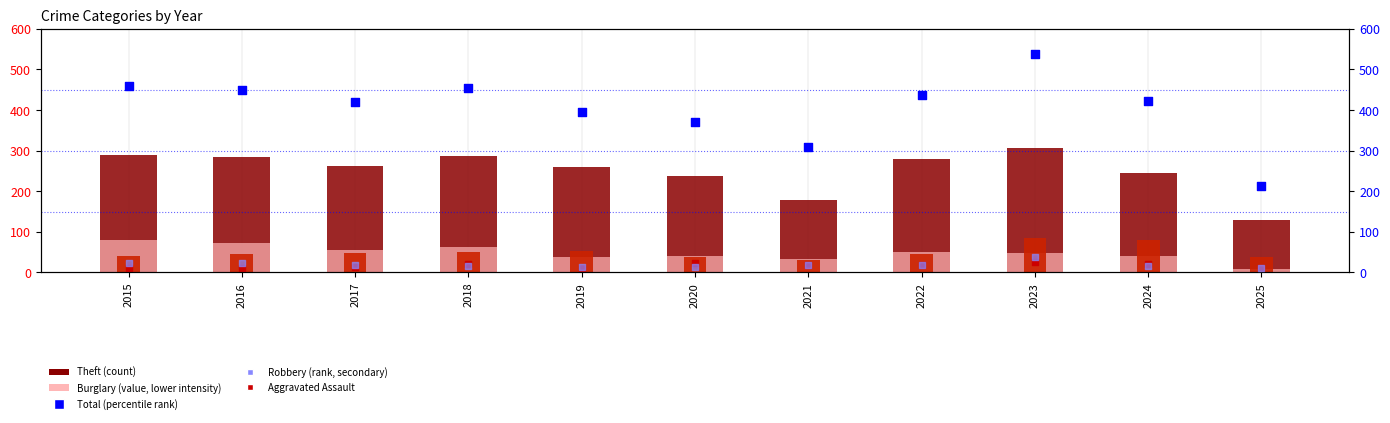

What is the total value across all series at 2024?

823